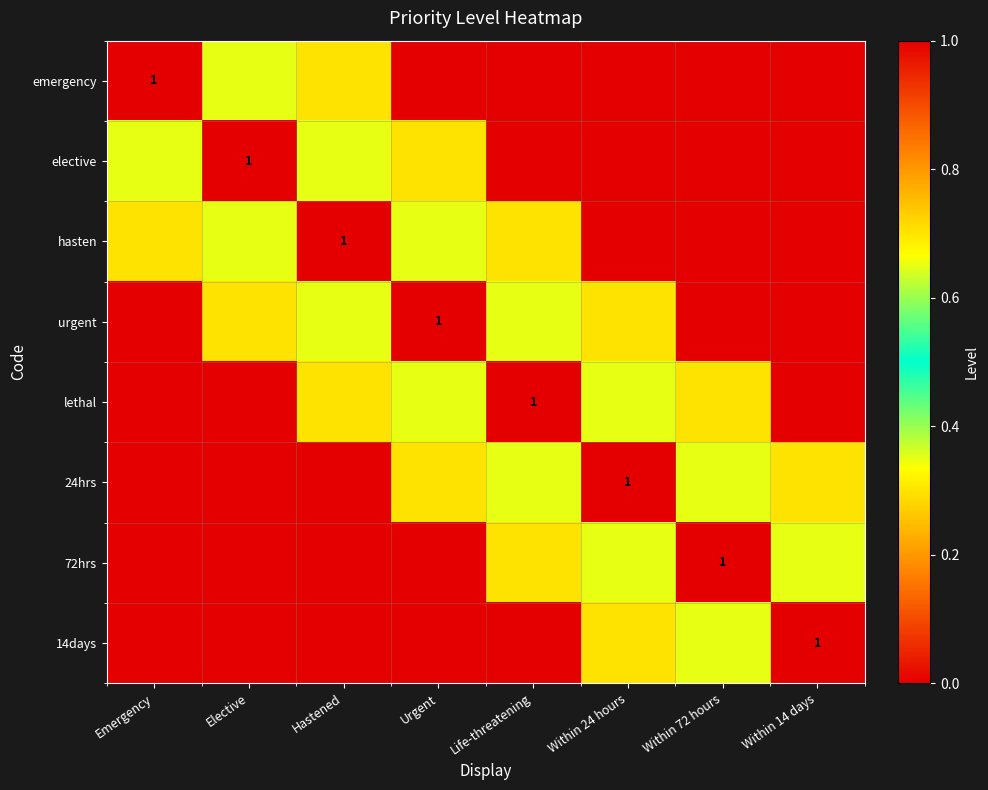

Where is 24hrs nearest to the value 0?

Emergency